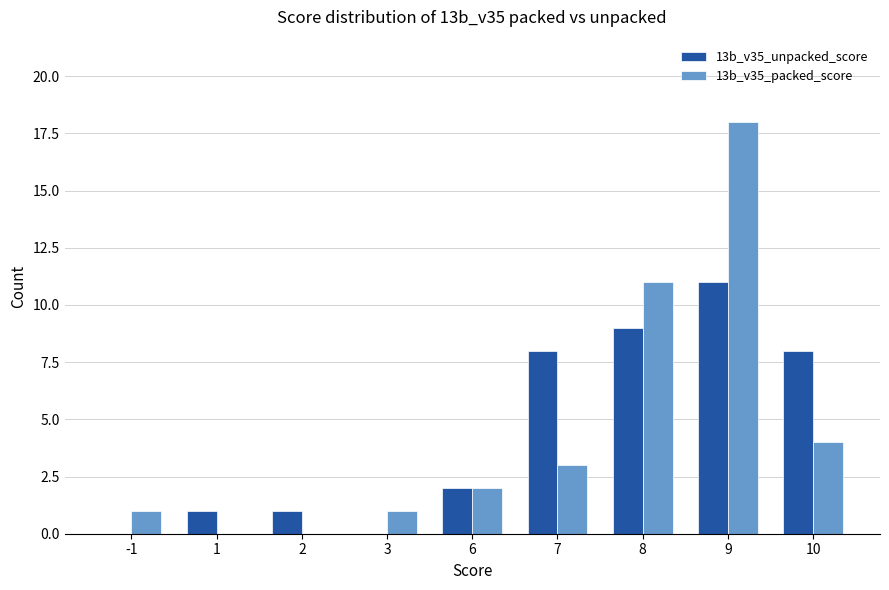

Reading right to left, transcribe all the data shown in this chart.

13b_v35_unpacked_score: 10=8	9=11	8=9	7=8	6=2	3=0	2=1	1=1	-1=0
13b_v35_packed_score: 10=4	9=18	8=11	7=3	6=2	3=1	2=0	1=0	-1=1